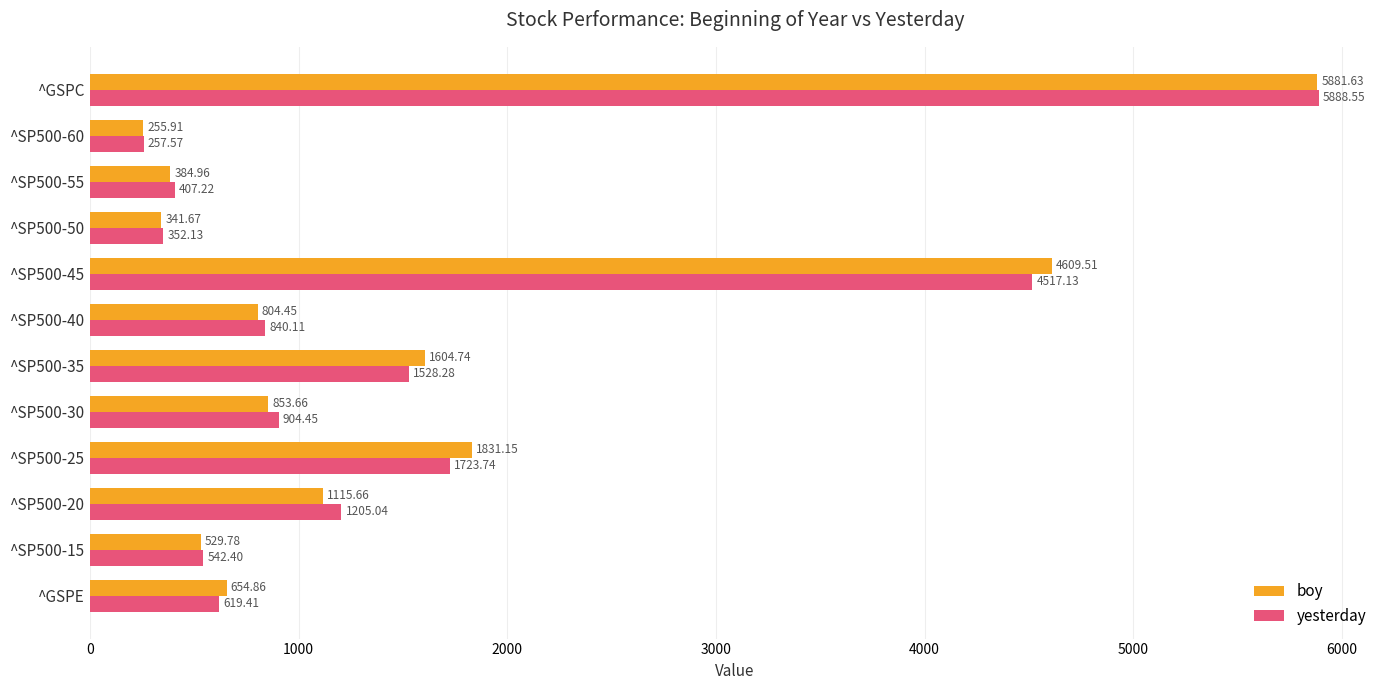

At which category is the sum across all series the highest?

^GSPC